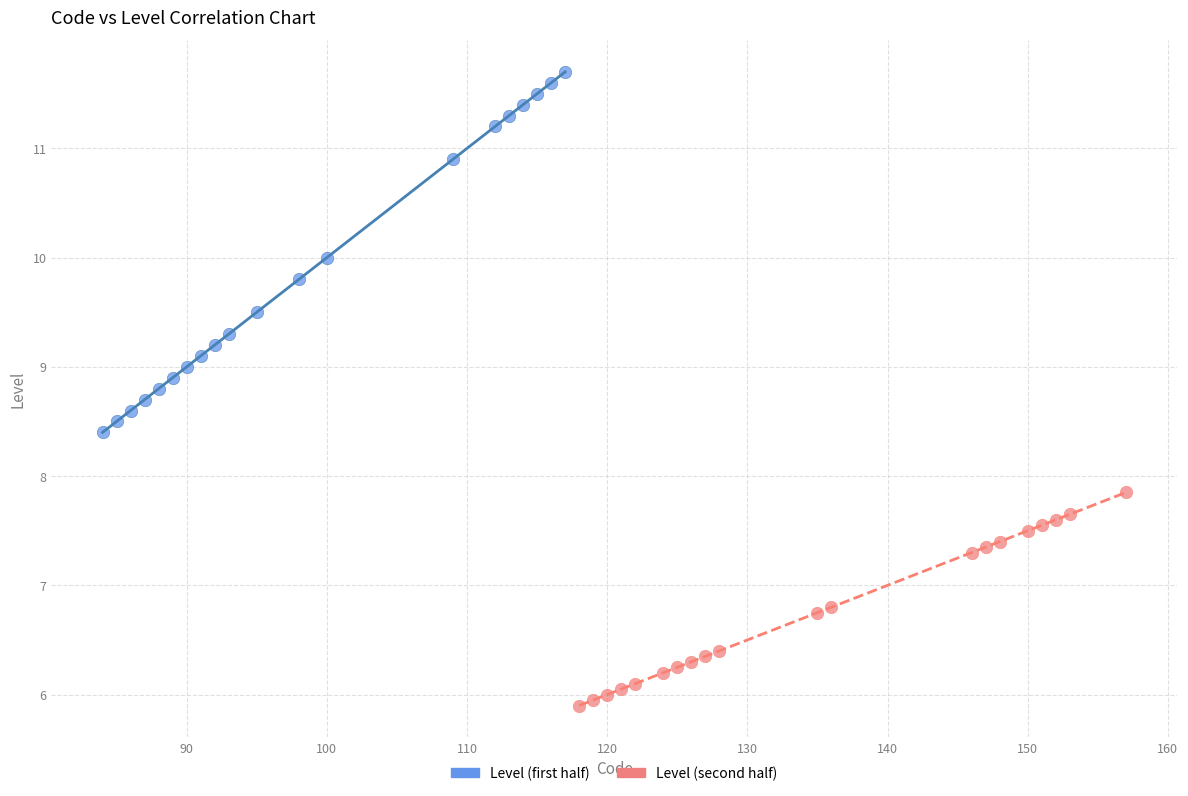

Which series reaches the minimum Y coordinate?

Level (second half)